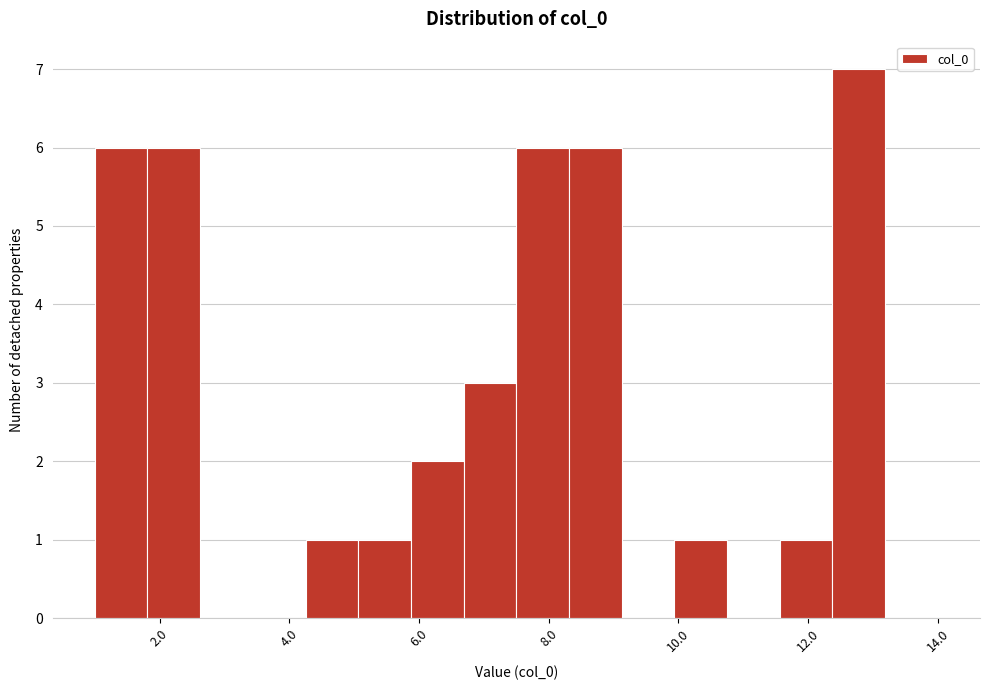

Reading left to right, transcribe this chart: for each bar, give the range it covers on the x-axis and its height. Neither the bar edges nor the heights are printed on the chart, so give them approximately, as read against the axes.

1.0 to 1.8: 6
1.8 to 2.6: 6
2.6 to 3.4: 0
3.4 to 4.2: 0
4.2 to 5.0: 1
5.0 to 5.8: 1
5.8 to 6.6: 2
6.6 to 7.6: 3
7.6 to 8.4: 6
8.4 to 9.2: 6
9.2 to 10.0: 0
10.0 to 10.8: 1
10.8 to 11.6: 0
11.6 to 12.4: 1
12.4 to 13.2: 7
13.2 to 14.0: 0